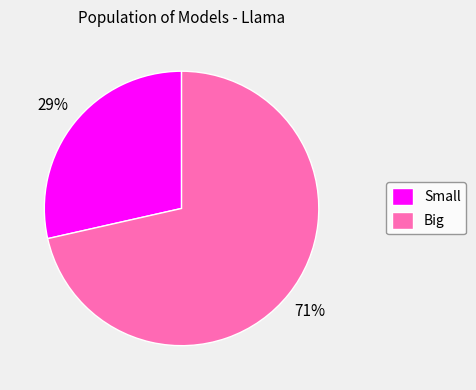

True or false: Big accounts for 83% of the total.

False